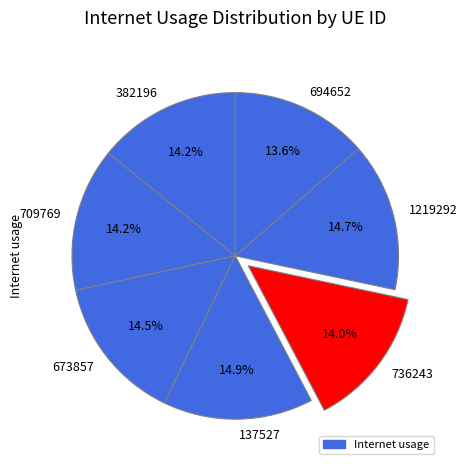

Is it true that 709769 is 3% of the pie?

False